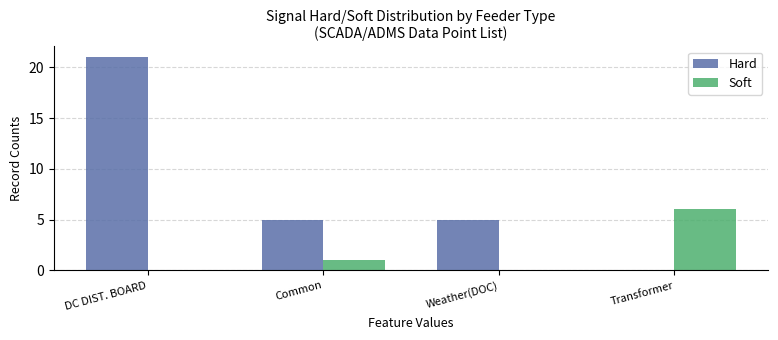

The Hard series shows 0 at Transformer. True or false?

True